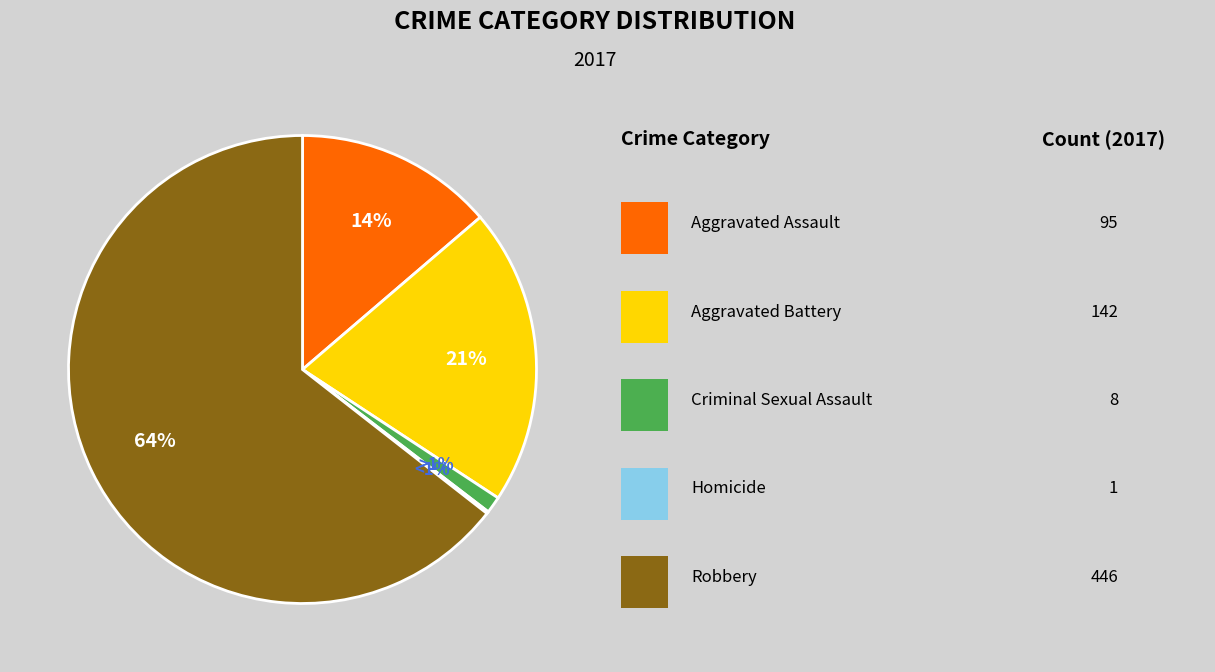

Which slice is the smallest?

Homicide